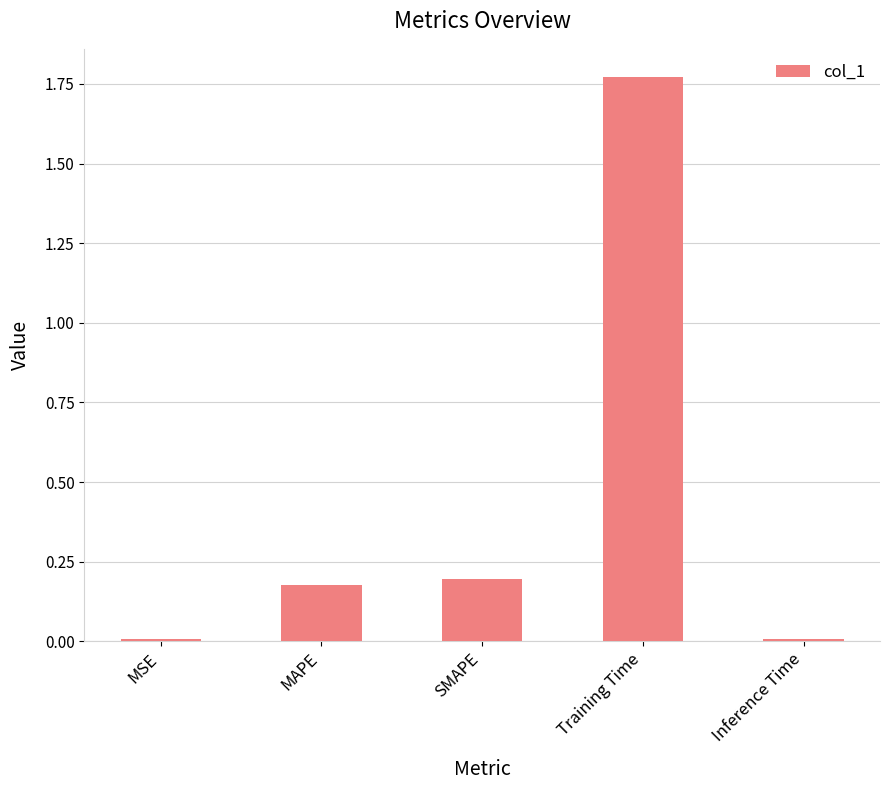

Which label corresponds to the largest value in the chart?

Training Time